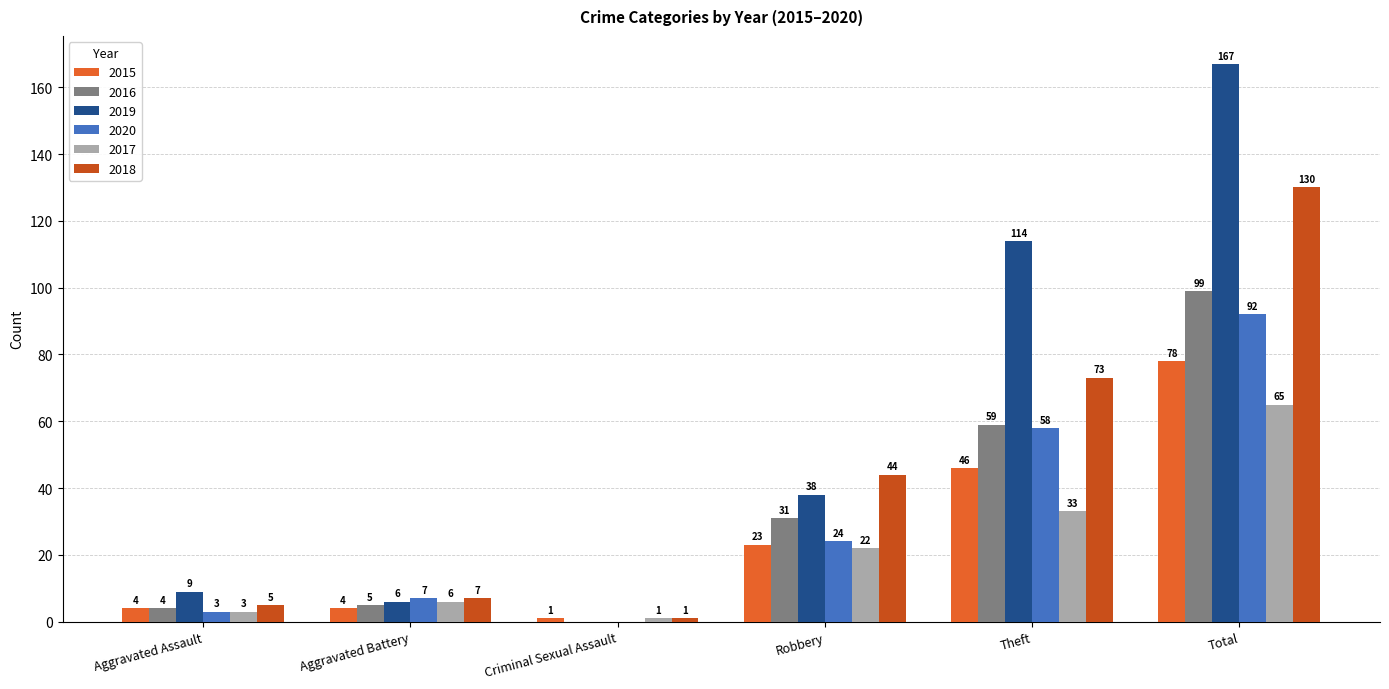

Which series has the largest total across all categories?

2019